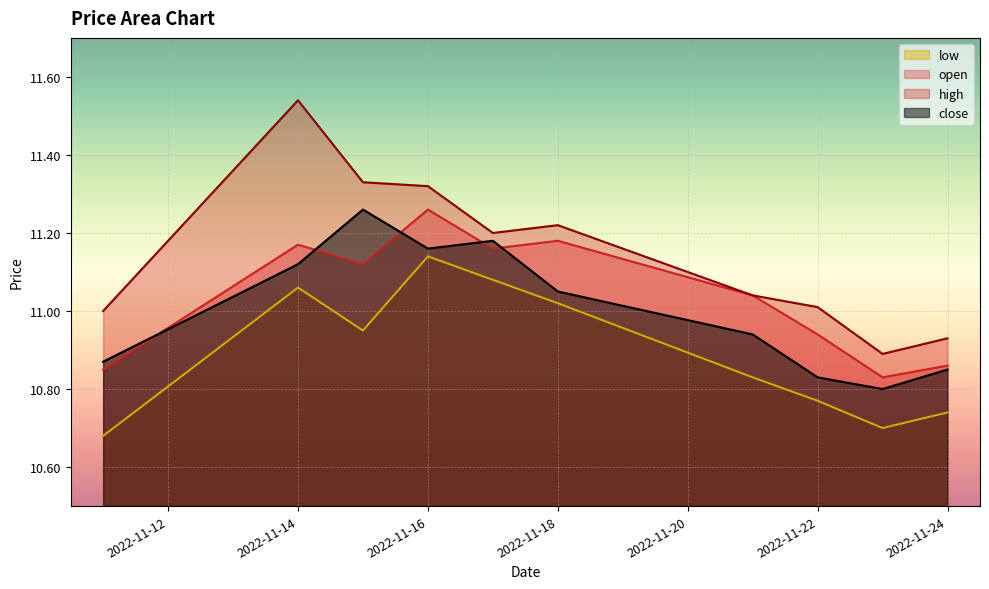

What is the maximum value for high?

11.5